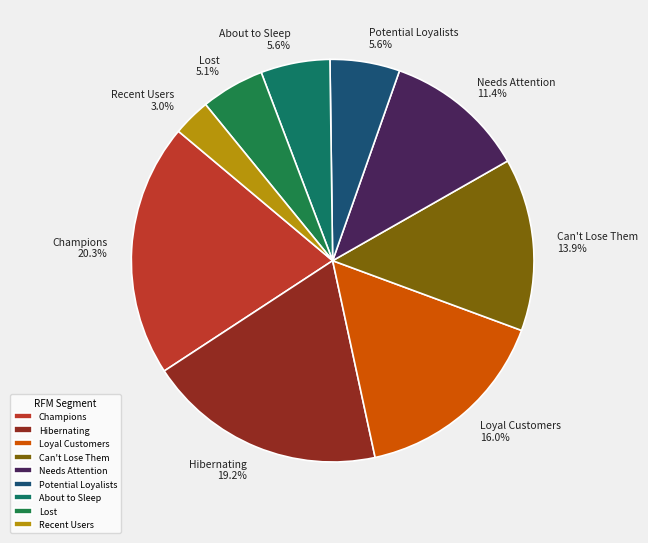

How many slices are in this pie chart?

9